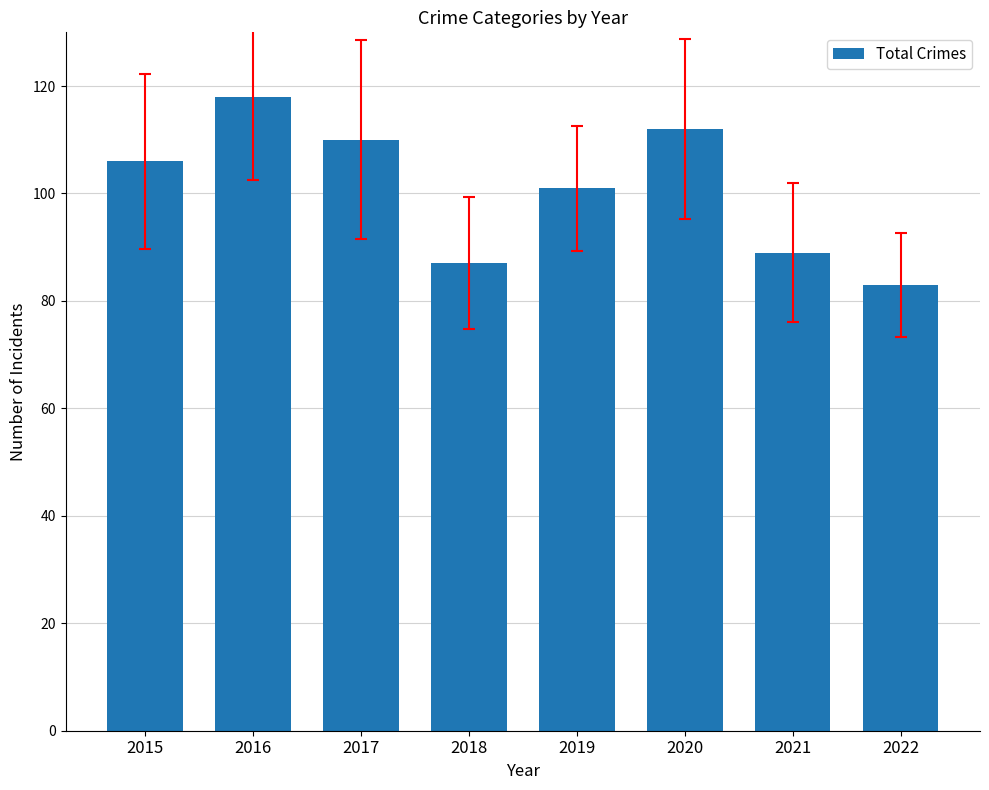

What is the change in value from 2017 to 2020?

+2